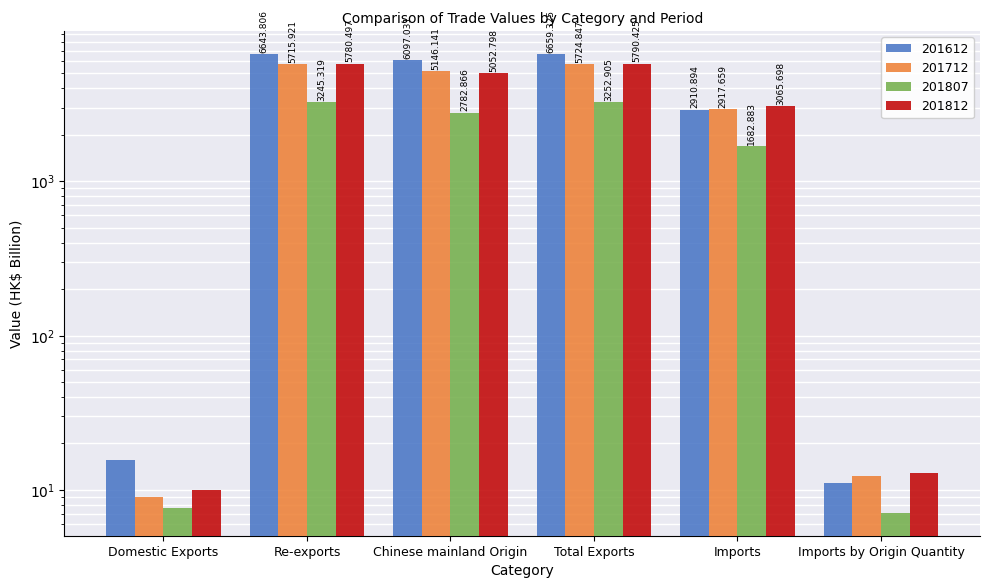

Is the value of 201712 at Imports greater than the value of 201812 at Domestic Exports?

Yes